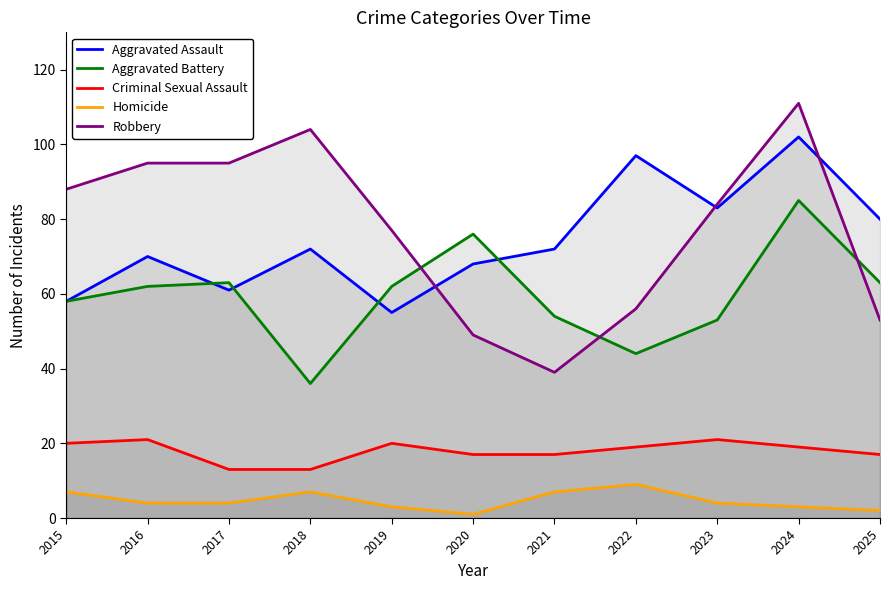

How many series are shown in this chart?

5